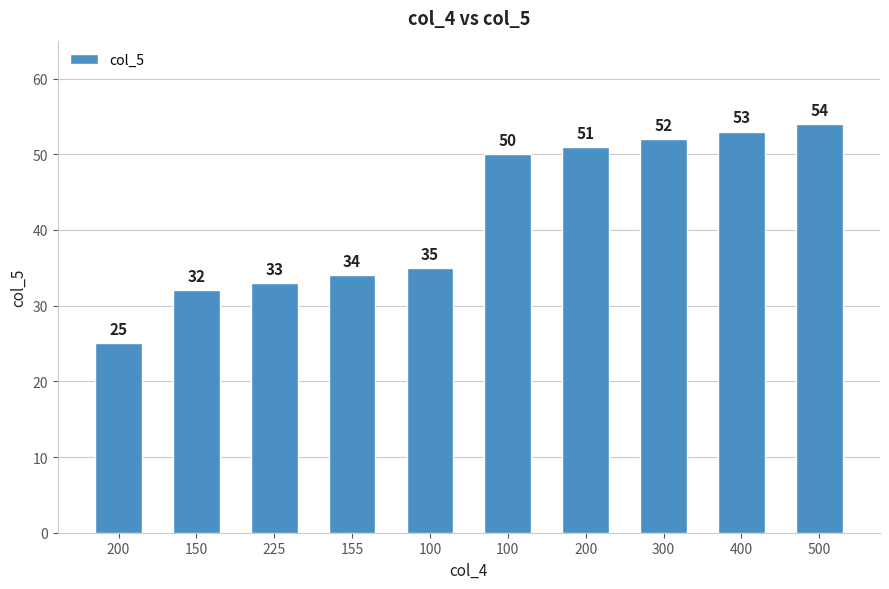

What is the maximum value shown in the chart?

54